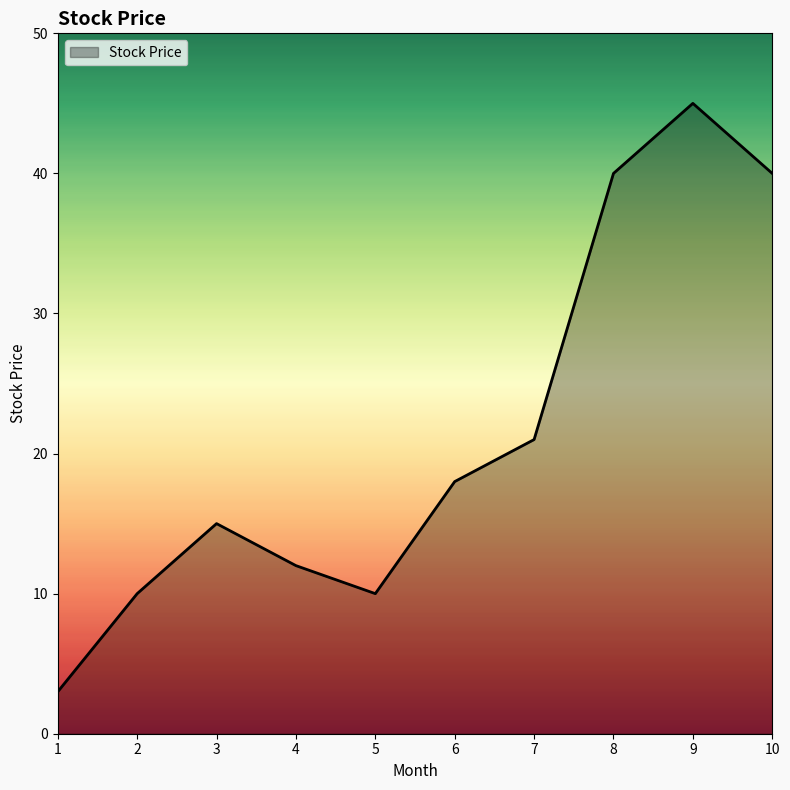

At which category does the data reach its first local valley?

5